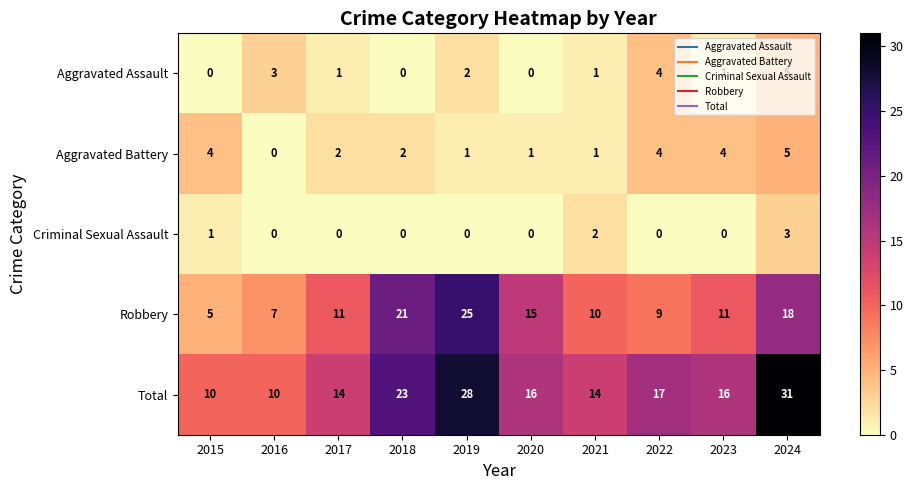

Which series has the widest spread of values?

Total